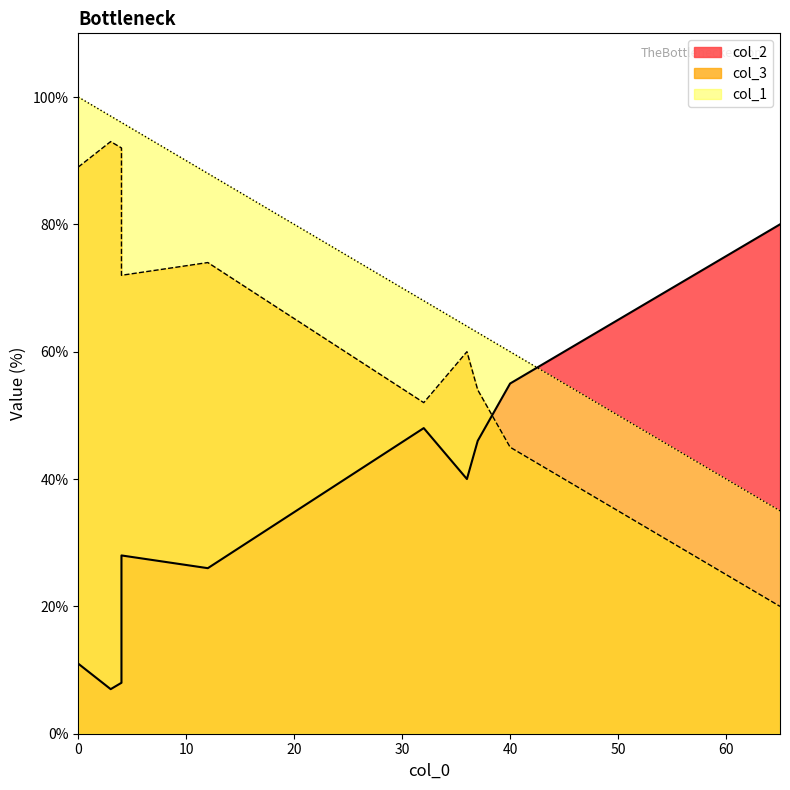

What is the sum of the col_1 values at 3 and 12?

185